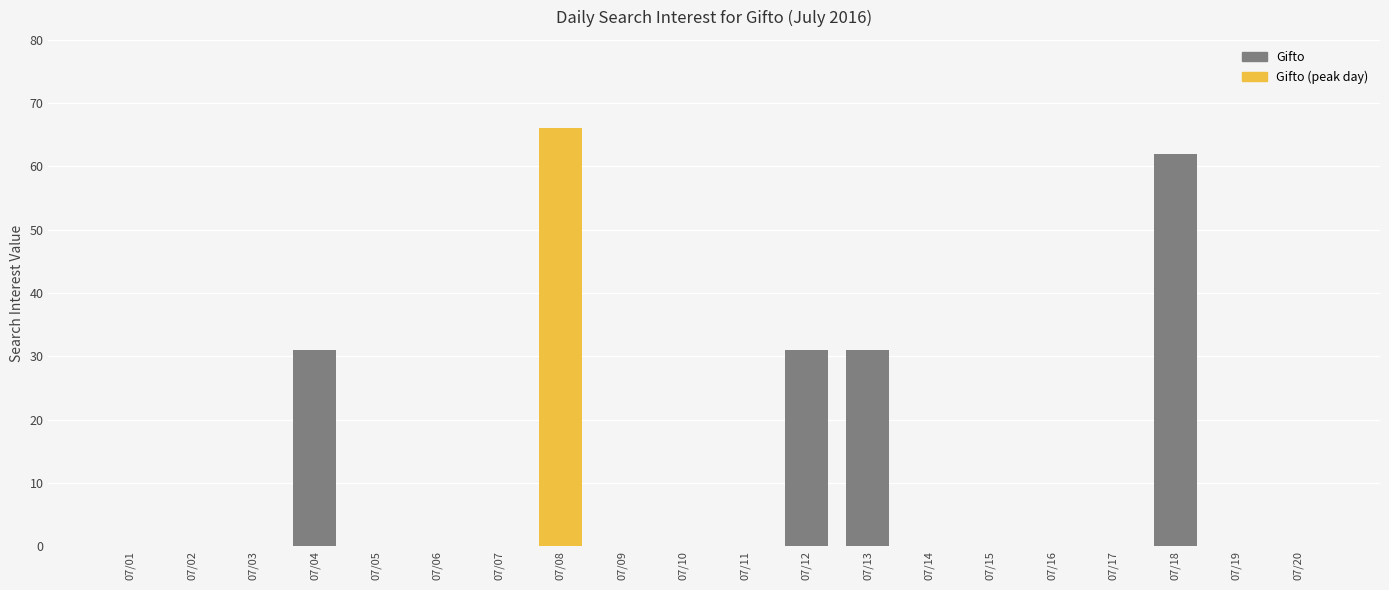

At which category does the chart reach its peak across all series?

07/08